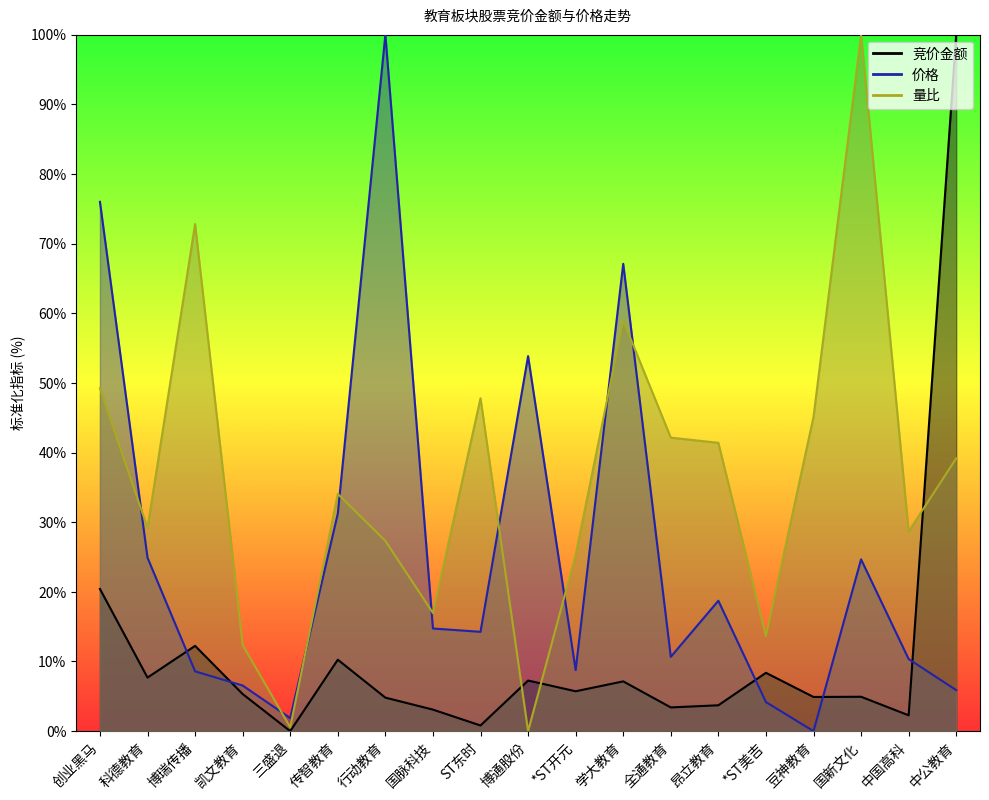

Which series has the largest total across all categories?

量比